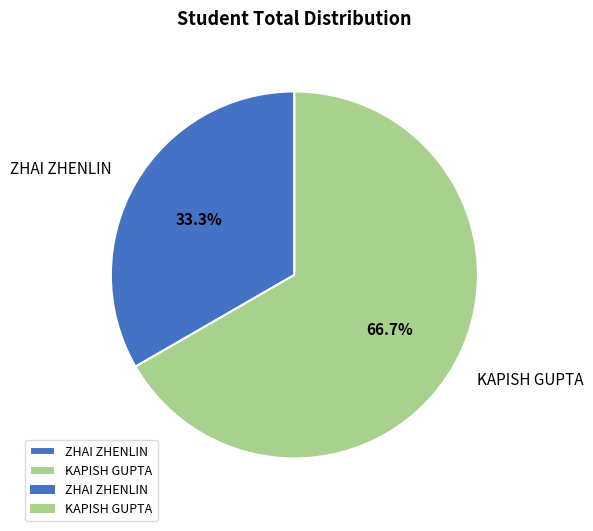

Combined, do ZHAI ZHENLIN and KAPISH GUPTA account for over 50%?

Yes